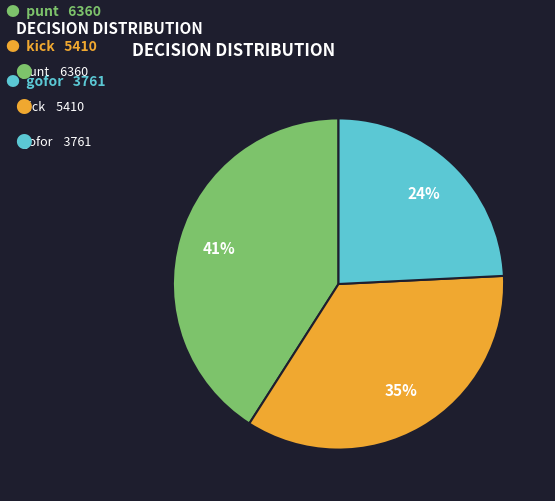

Is there any slice that represents more than half of the pie?

No